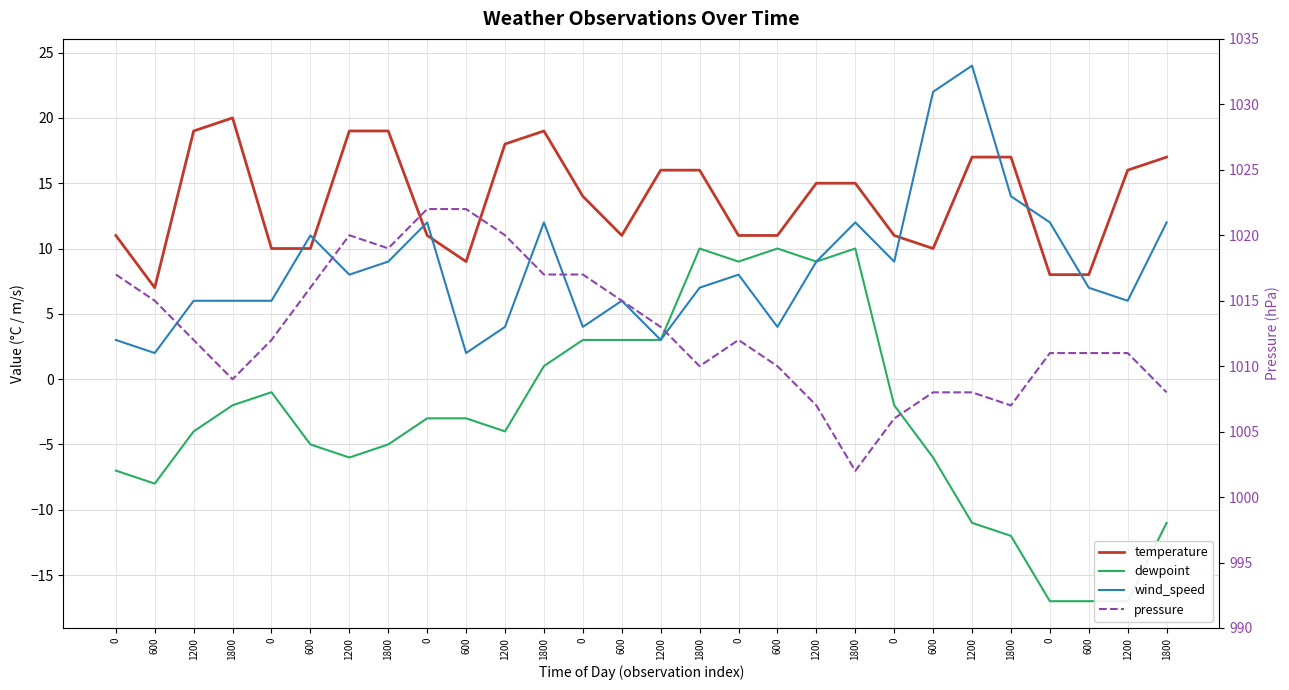

What is the total value across all series at 0?

1024